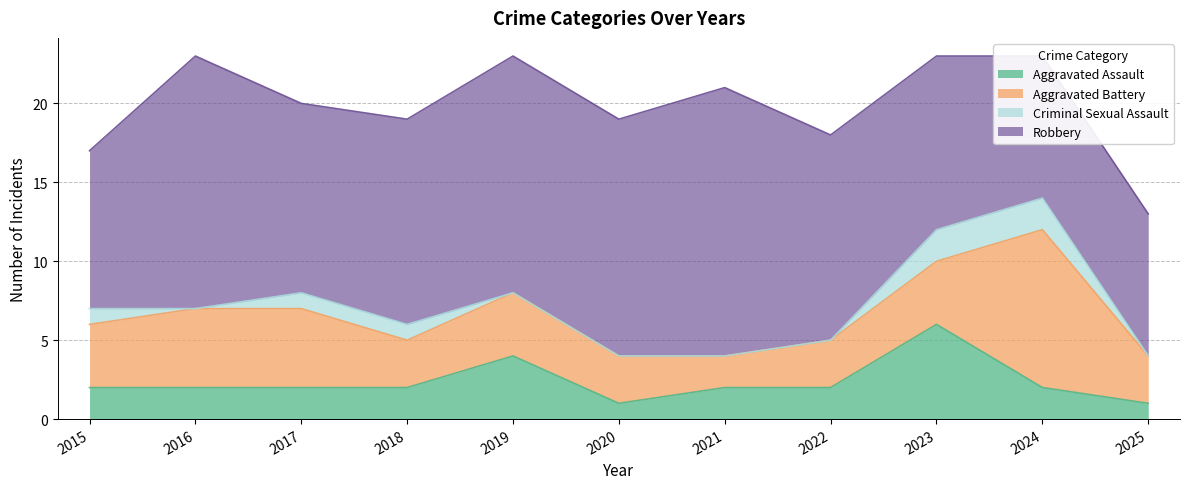

What is the lowest value of the Total series?

13